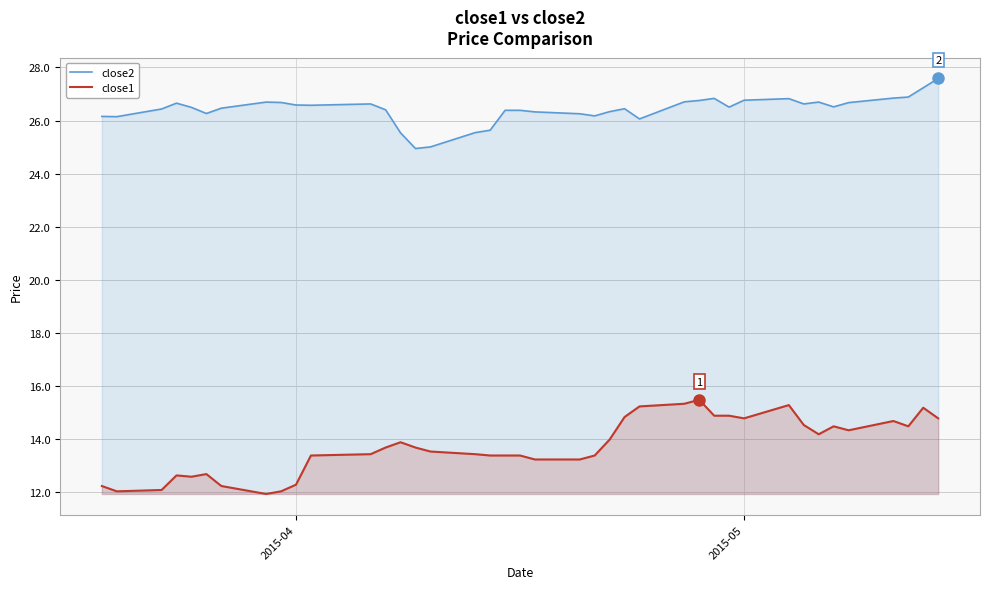

In close2, how many points are higher than both neighbors (excluding endpoints)?

7